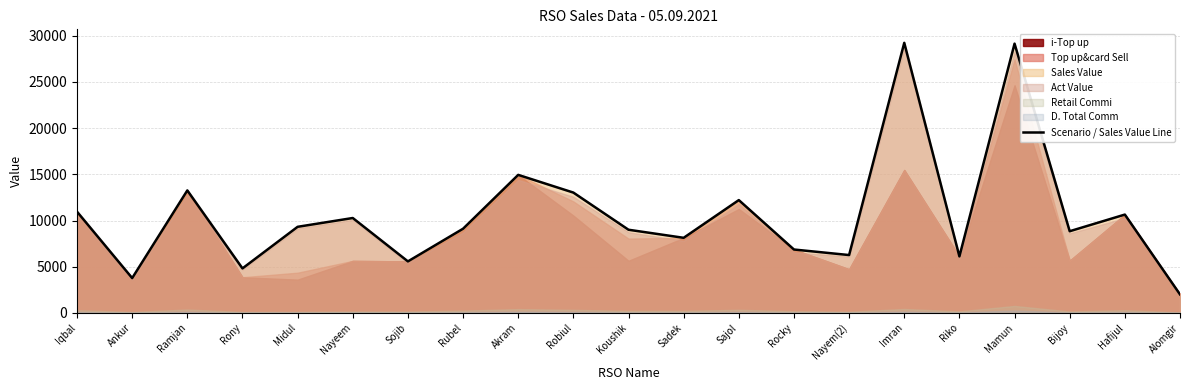

What is the sum of all values?

223486